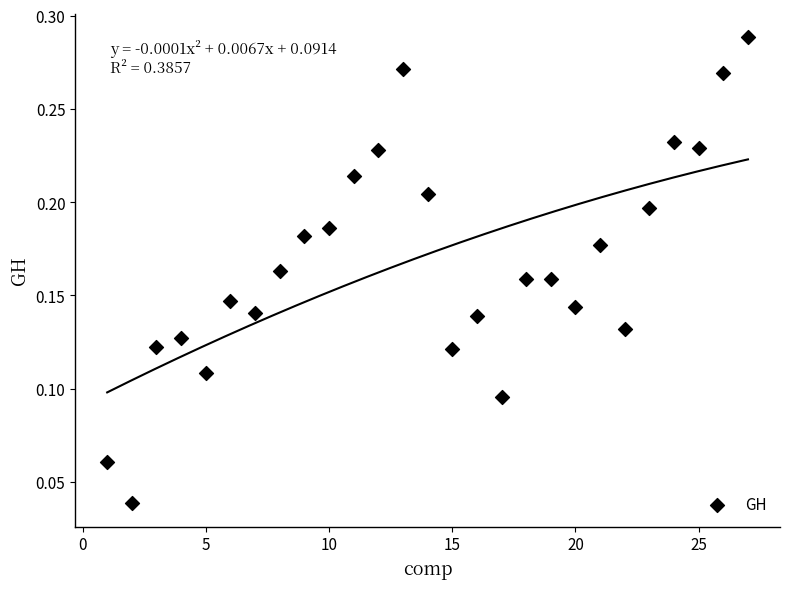

What is the range of X values (max minus min)?

26.0